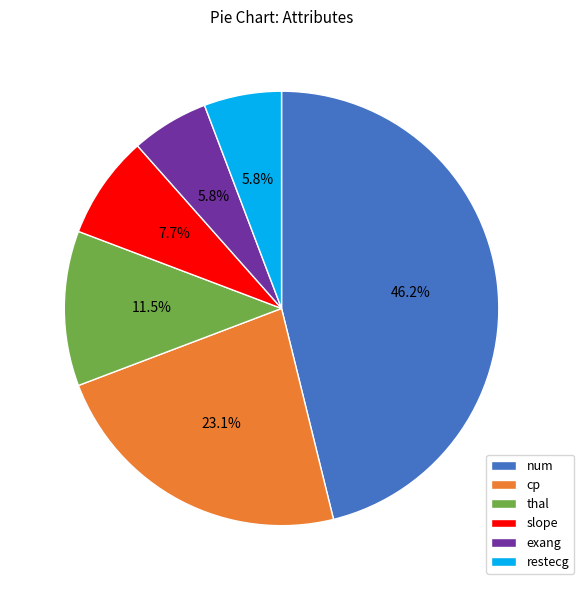

Between exang and slope, which is larger?

slope